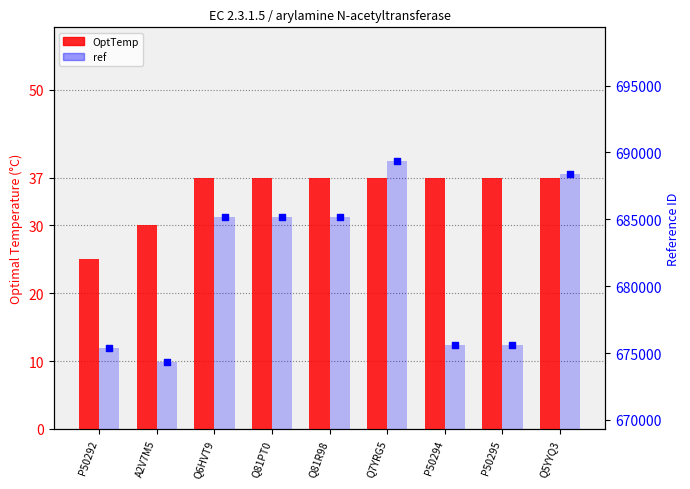

Which series has the largest Y range (max minus min)?

ref